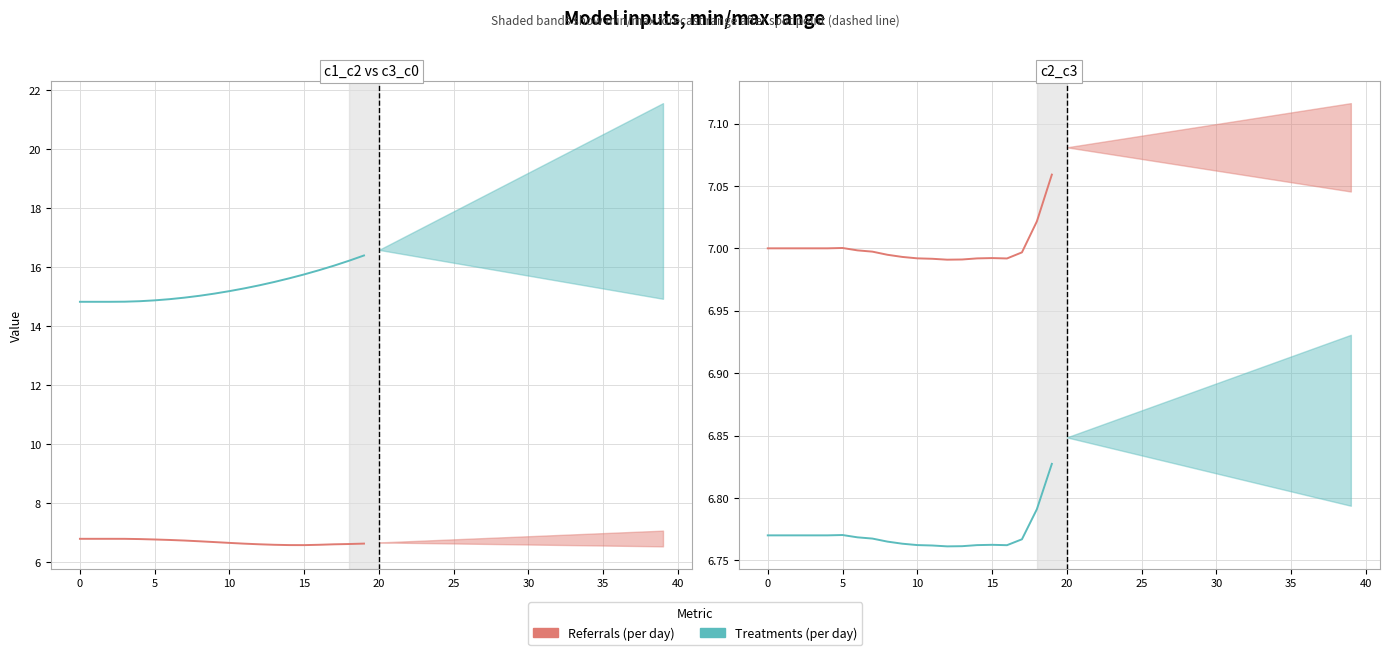

What is the value of the c2_c3 (referrals) point at the 15th from the left?

7.0